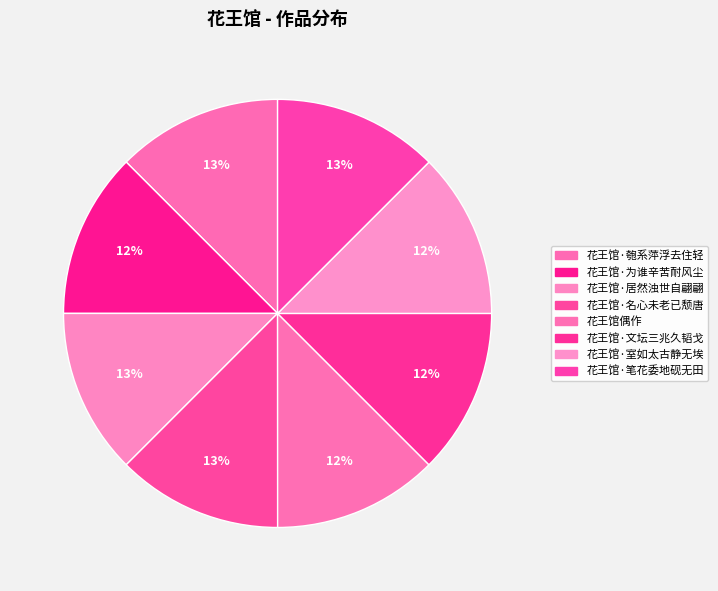

To the nearest percent, what is the average slice percentage?

12%